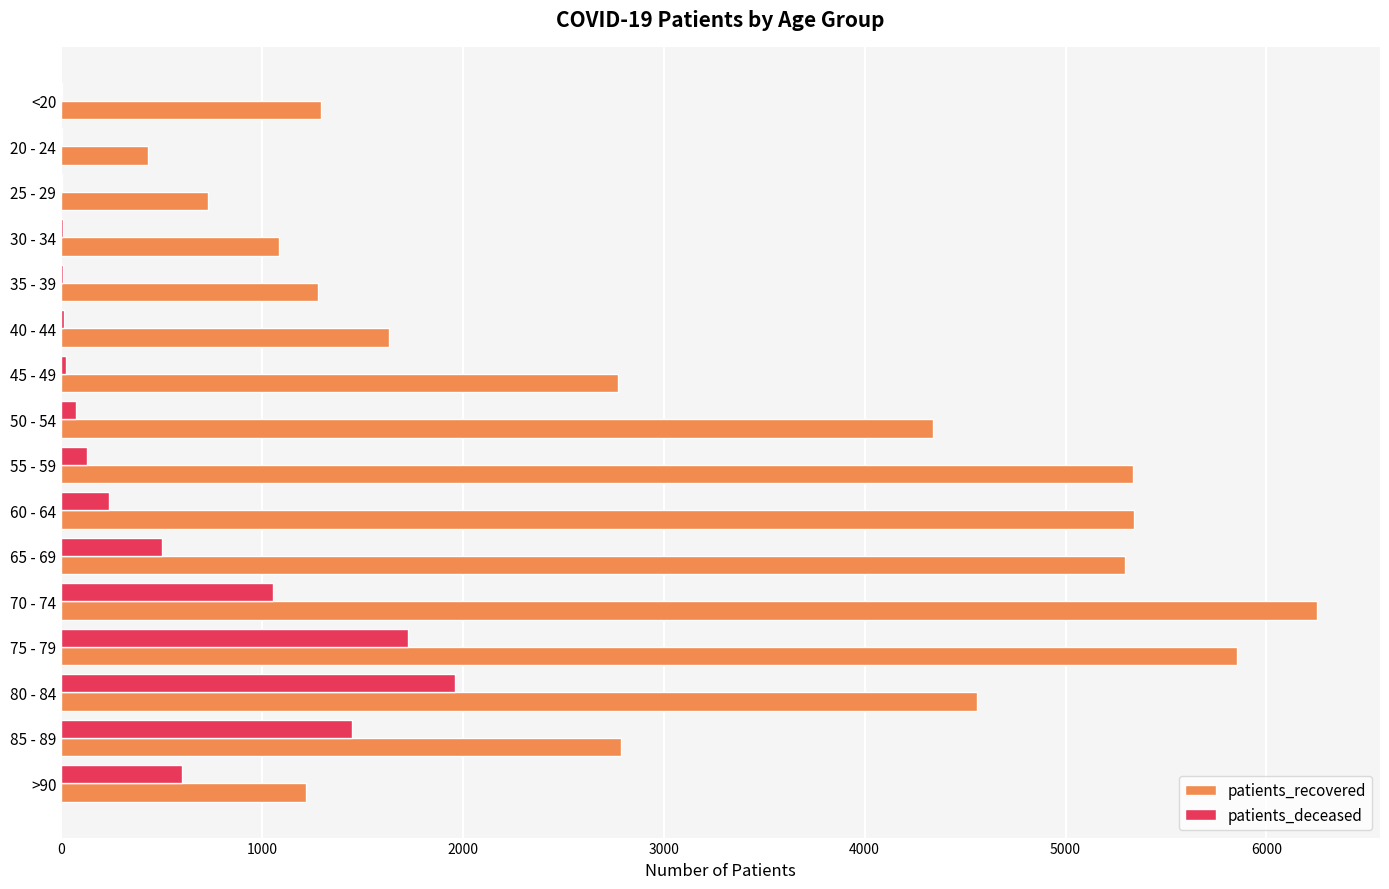

What is the sum of all patients_recovered values?

50203